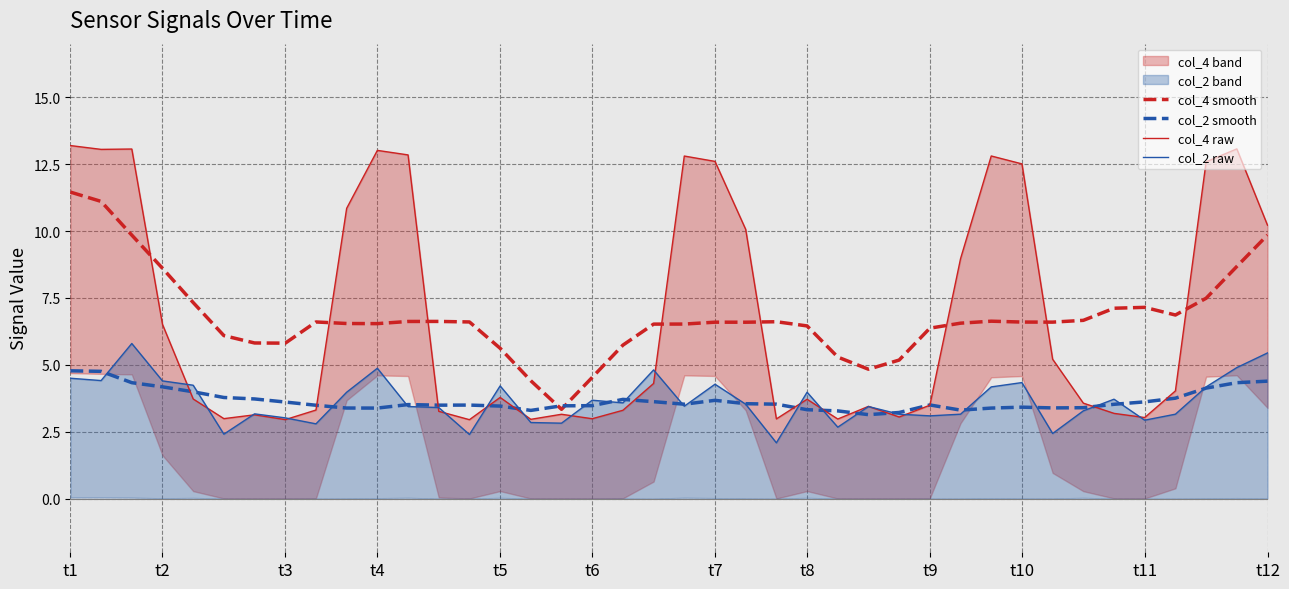

At how many categories does at least one series exceed 11?

11